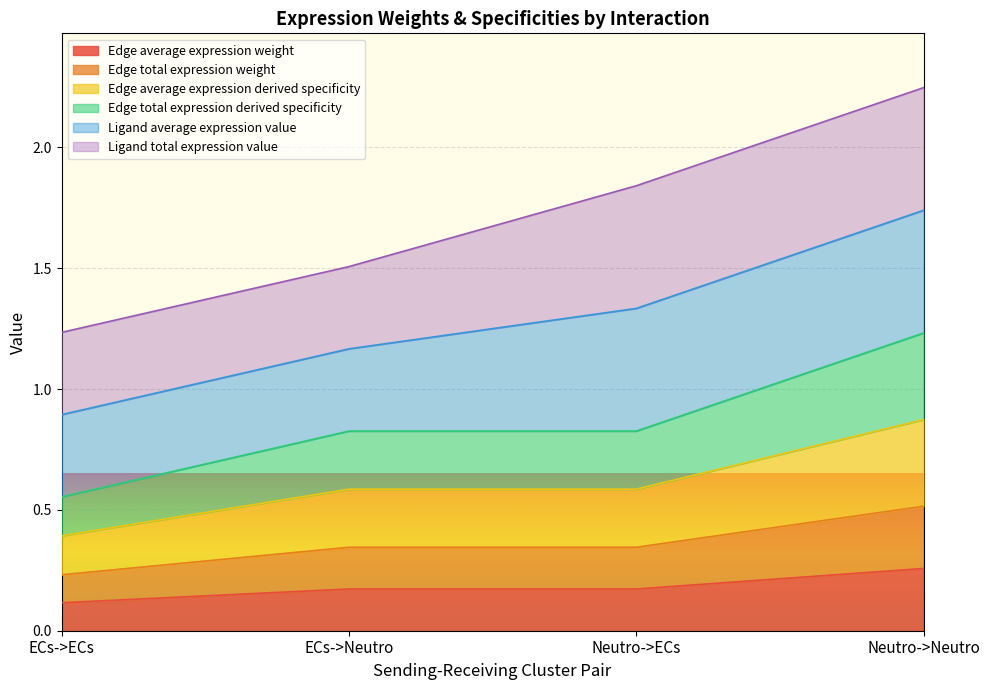

What is the difference between the second highest and minimum values in the Edge total expression weight series?

0.1